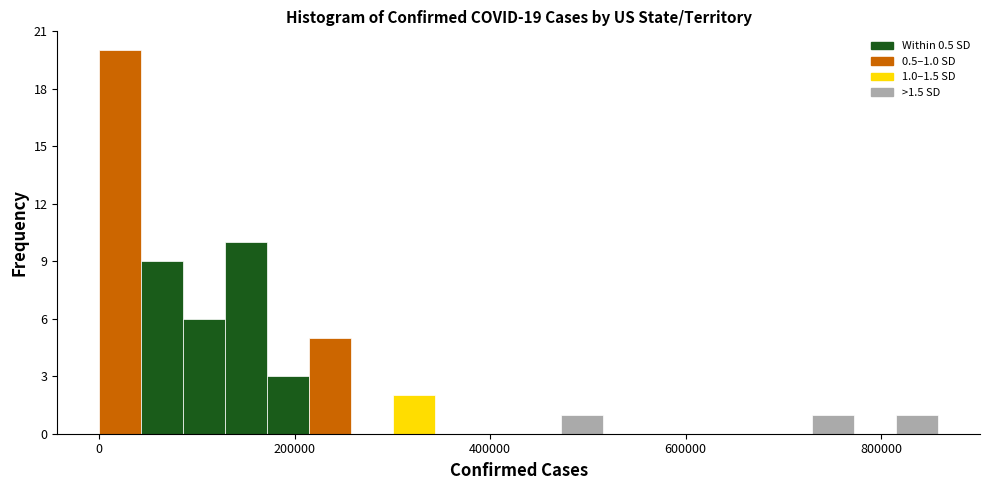

Around what value on the x-axis is the tallest bar? Give the approximate position of its centre, as read against the axis.

20000